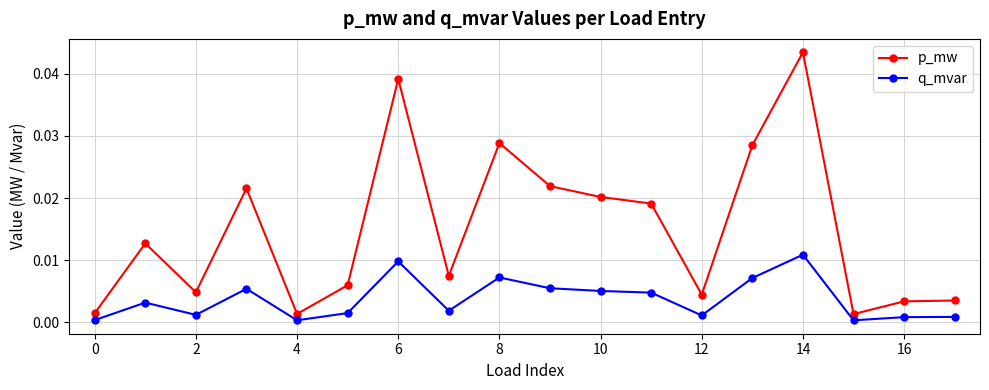

How many interior local valleys does the p_mw series have?

5